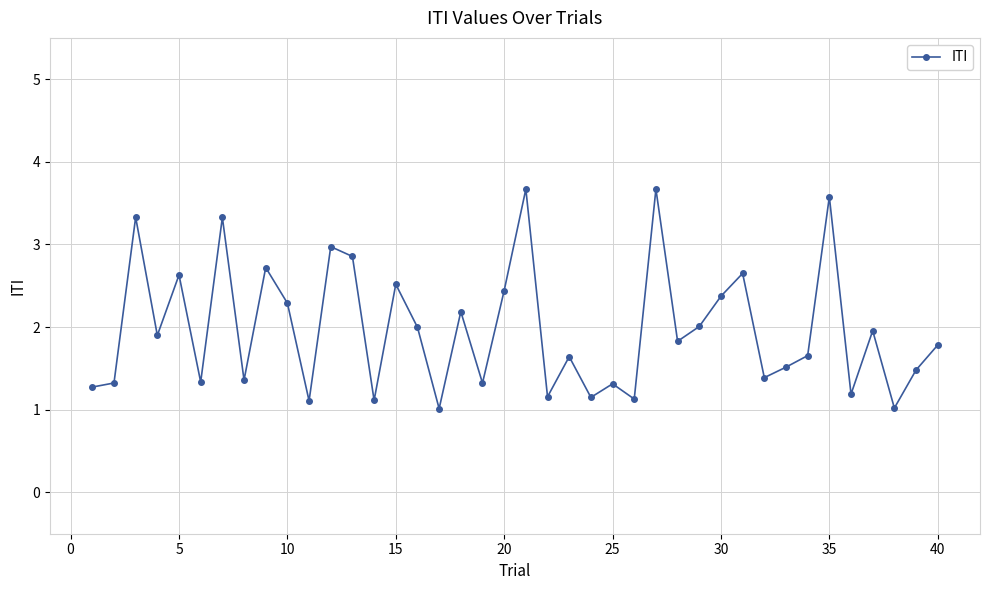

What is the value of the 31st point from the left?

2.7